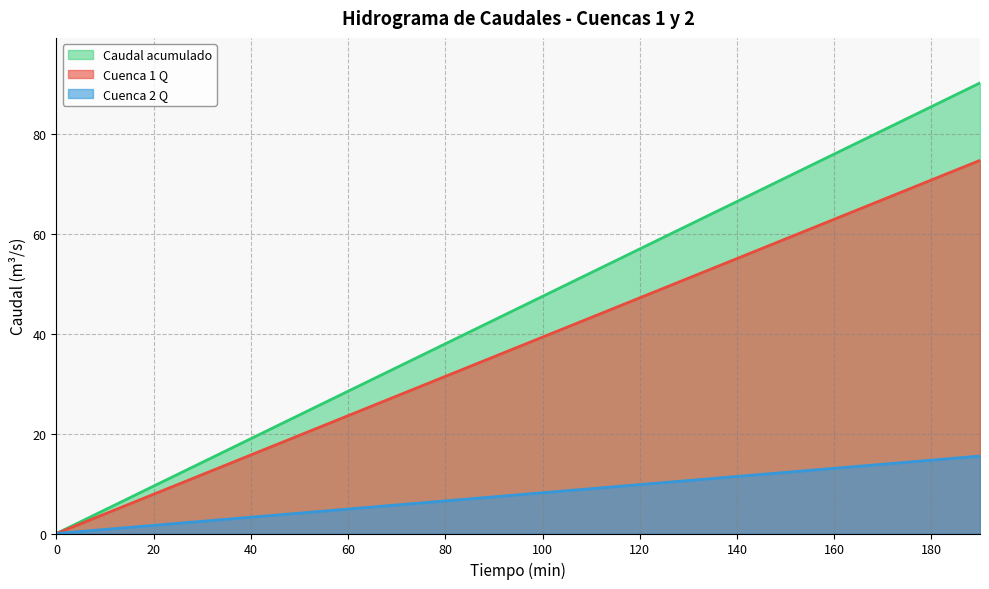

What is the value of the Cuenca 1 Q point at the 6th from the left?

23.7